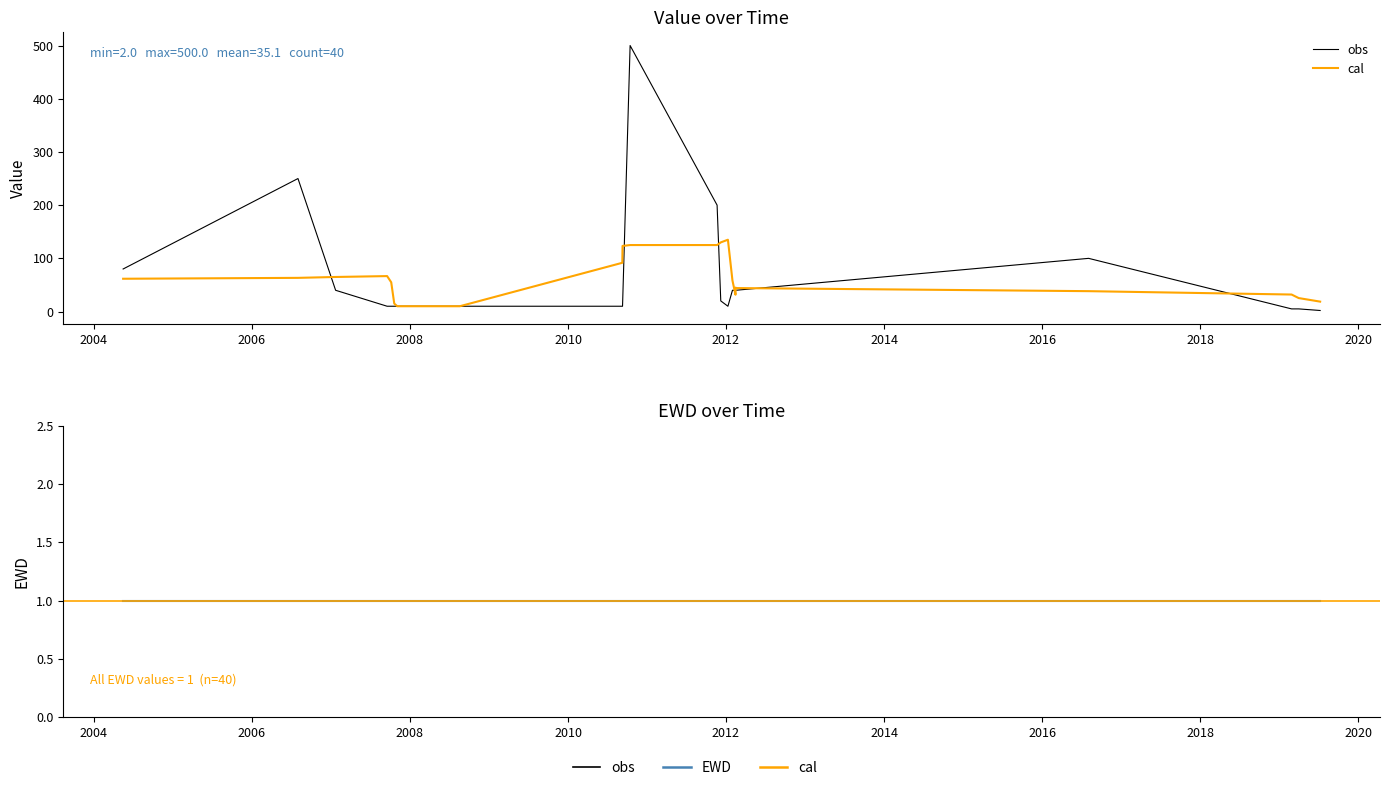

At how many categories does at least one series exceed 332?

1